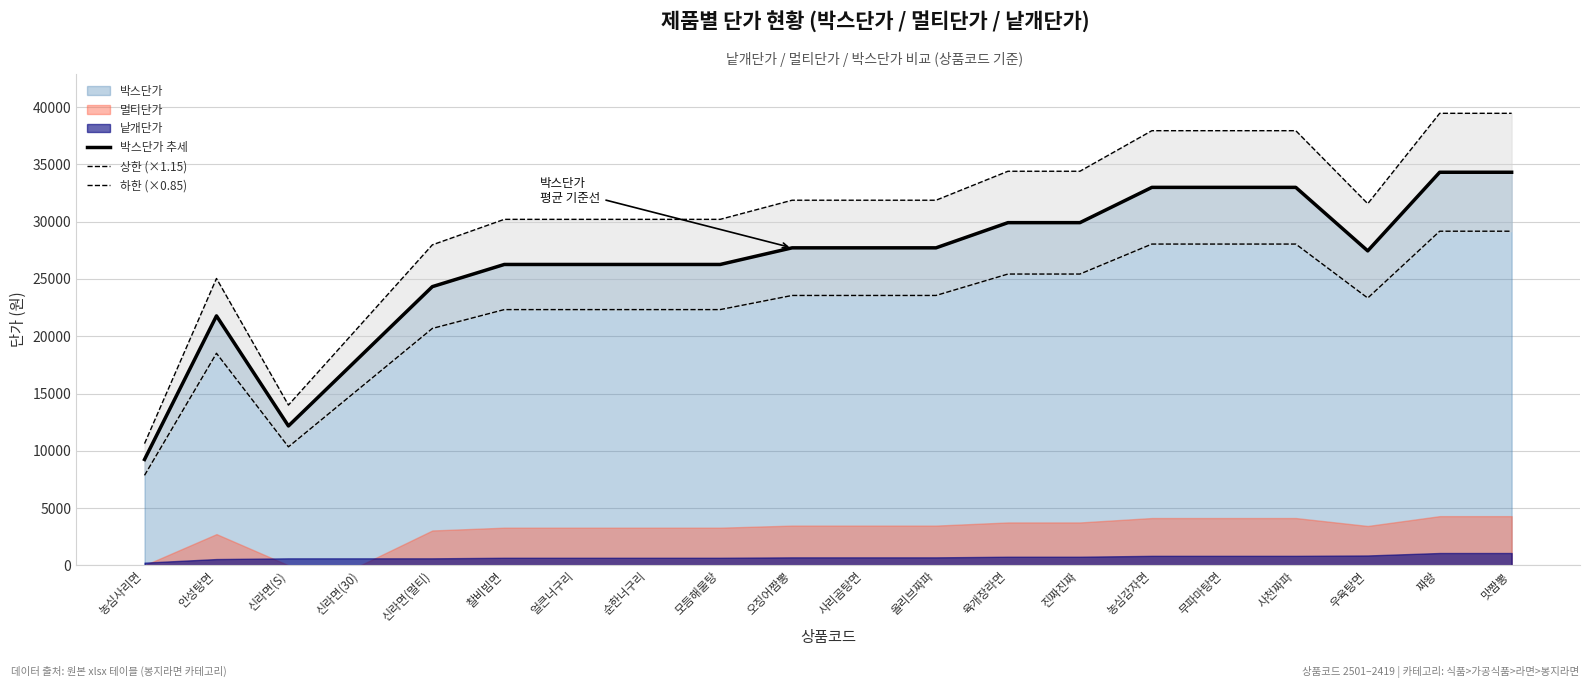

What is the difference between the maximum and second lowest values in the 상한 (×1.15) series?

25477.1